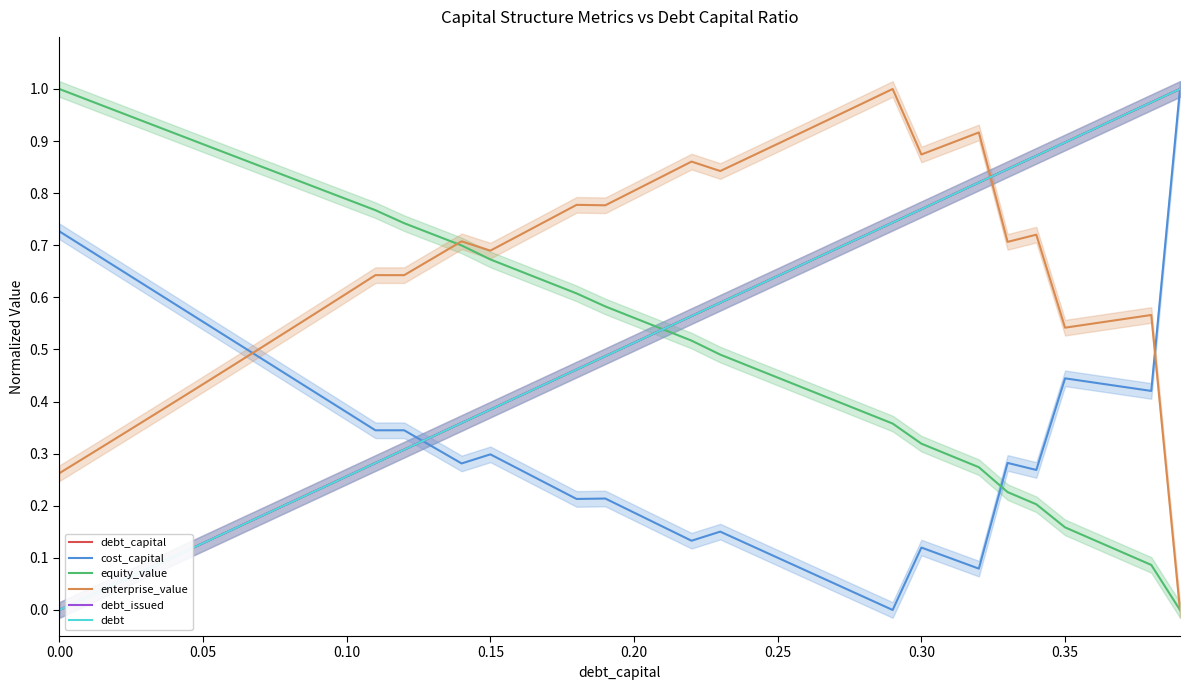

True or false: debt_capital and debt_issued cross at least once.

True